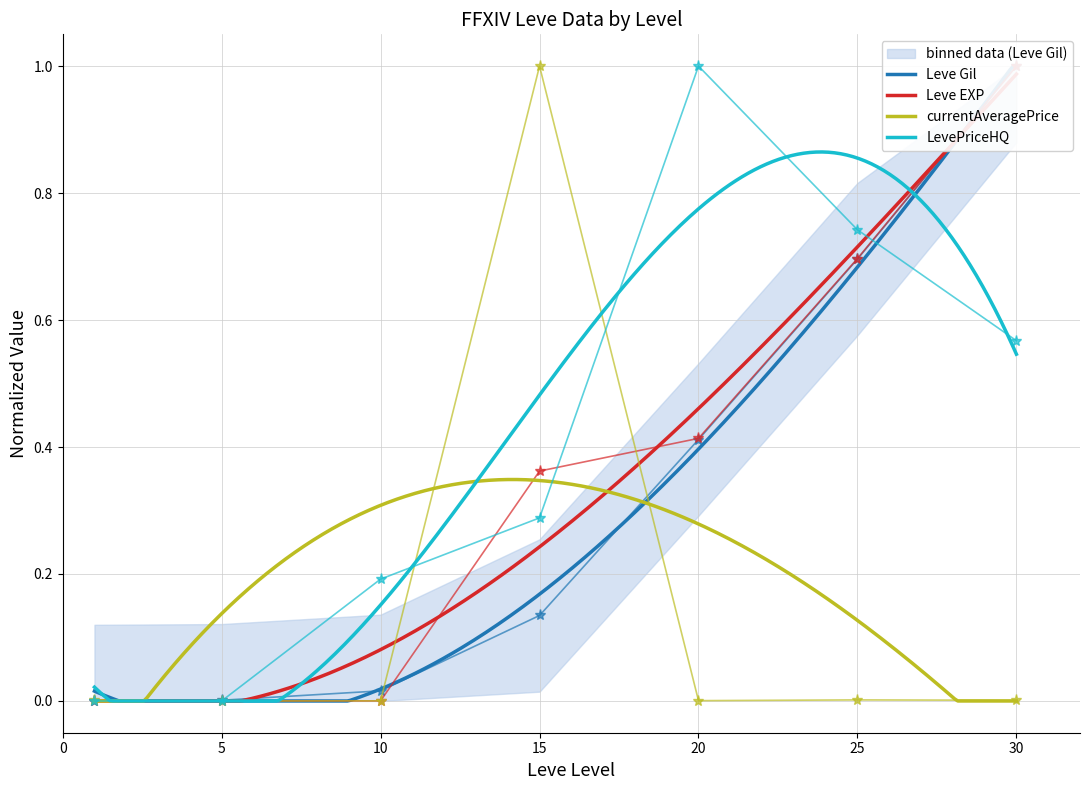

How many intersections are there between LevePriceHQ and Leve Gil?

2